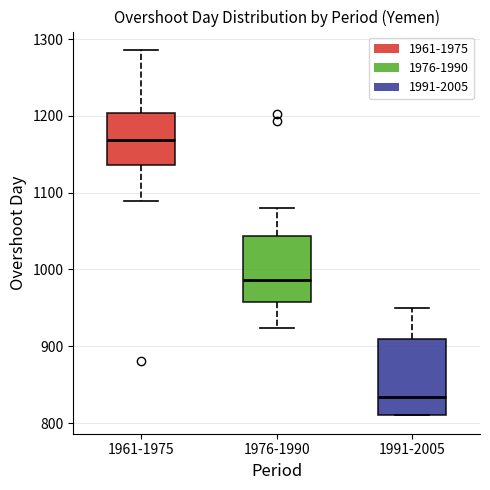

Reading left to right, transcribe this box plot: for each box, give where its median line is, the range the box spans, and where its two whiskers end, as read against the y-axis. The values are not printed on the chart, so give them approximately, as read against the axis.

1961-1975: median 1170, box 1140 to 1200, whiskers 1090 to 1290
1976-1990: median 990, box 960 to 1040, whiskers 920 to 1080
1991-2005: median 830, box 810 to 910, whiskers 810 to 950